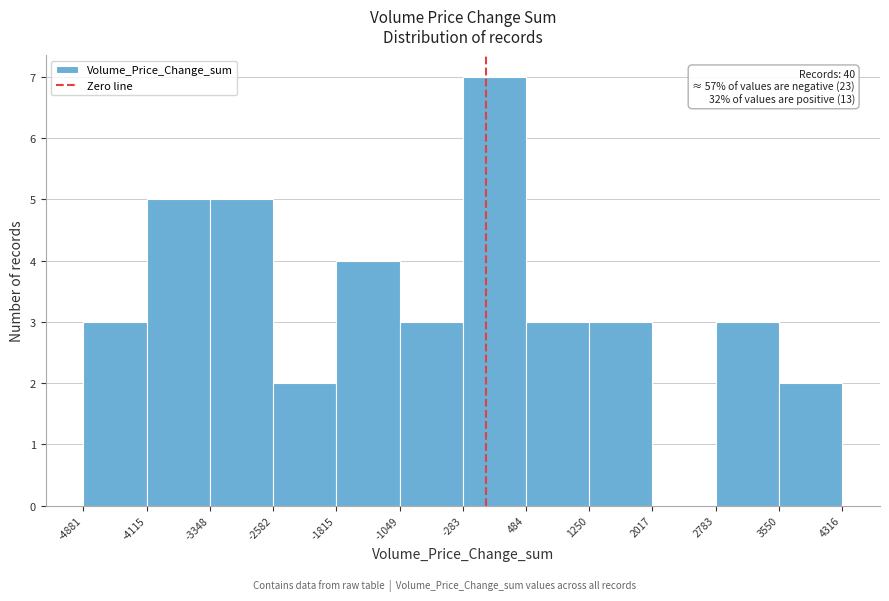

Over which range of the x-axis is the bar tallest?

-283 to 484